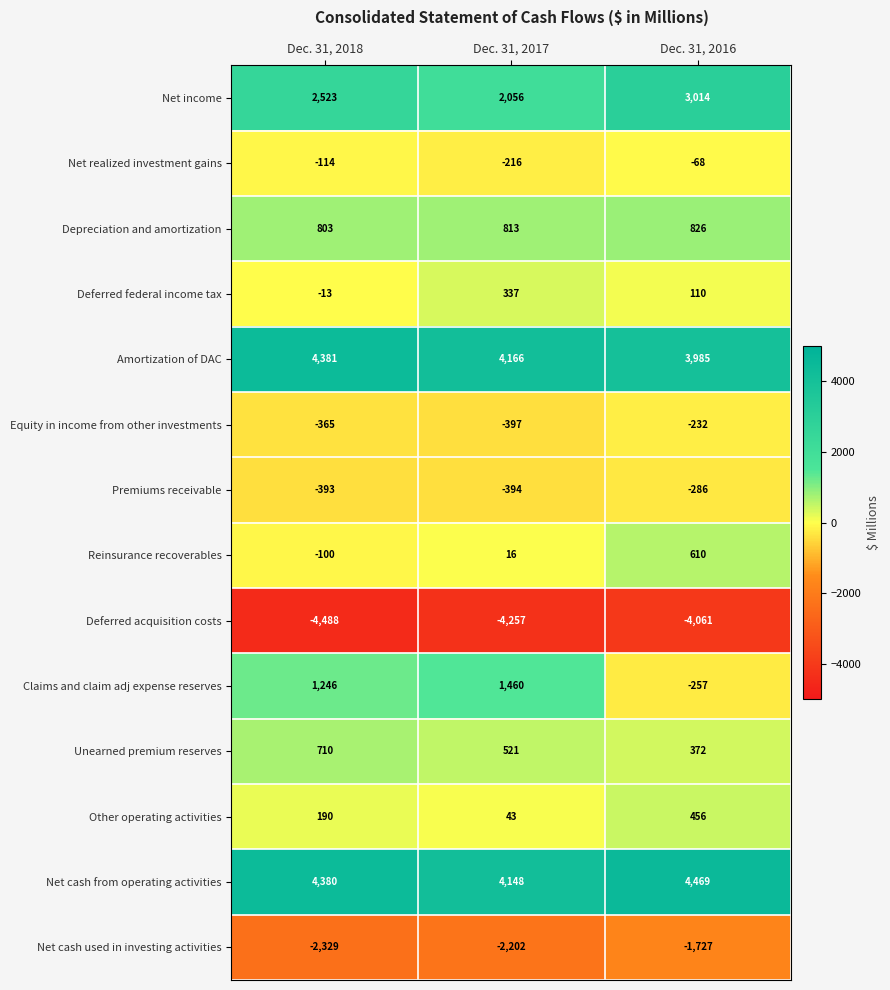

Is it true that Deferred acquisition costs equals -4061 at Dec. 31, 2016?

True